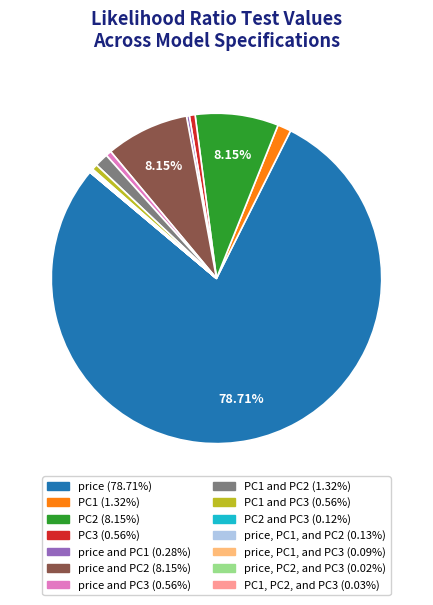

Which category has the biggest portion of the pie?

price